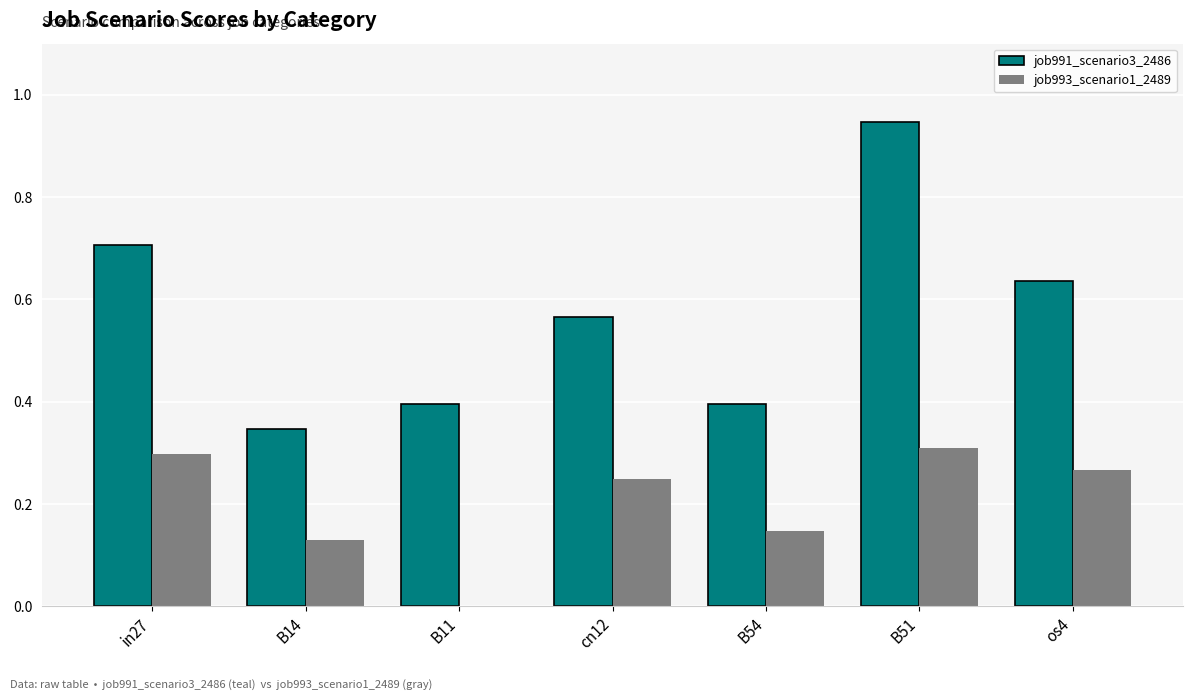

True or false: job993_scenario1_2489 has a value of 0.3 at os4.

True